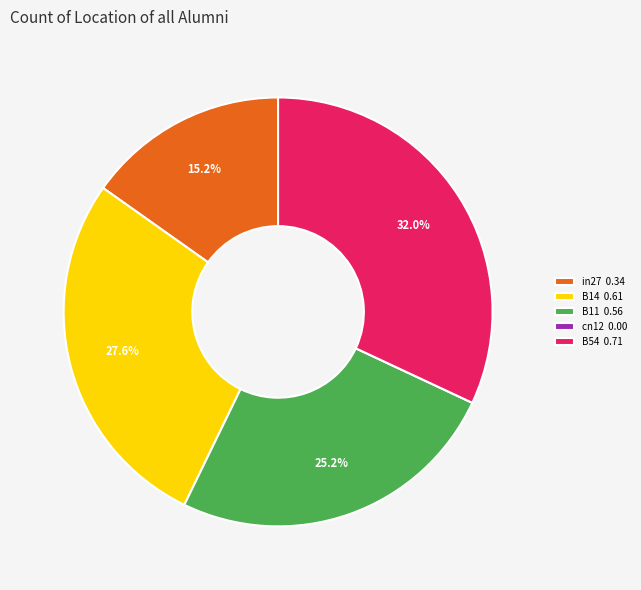

Is it true that B54 is 45% of the pie?

False